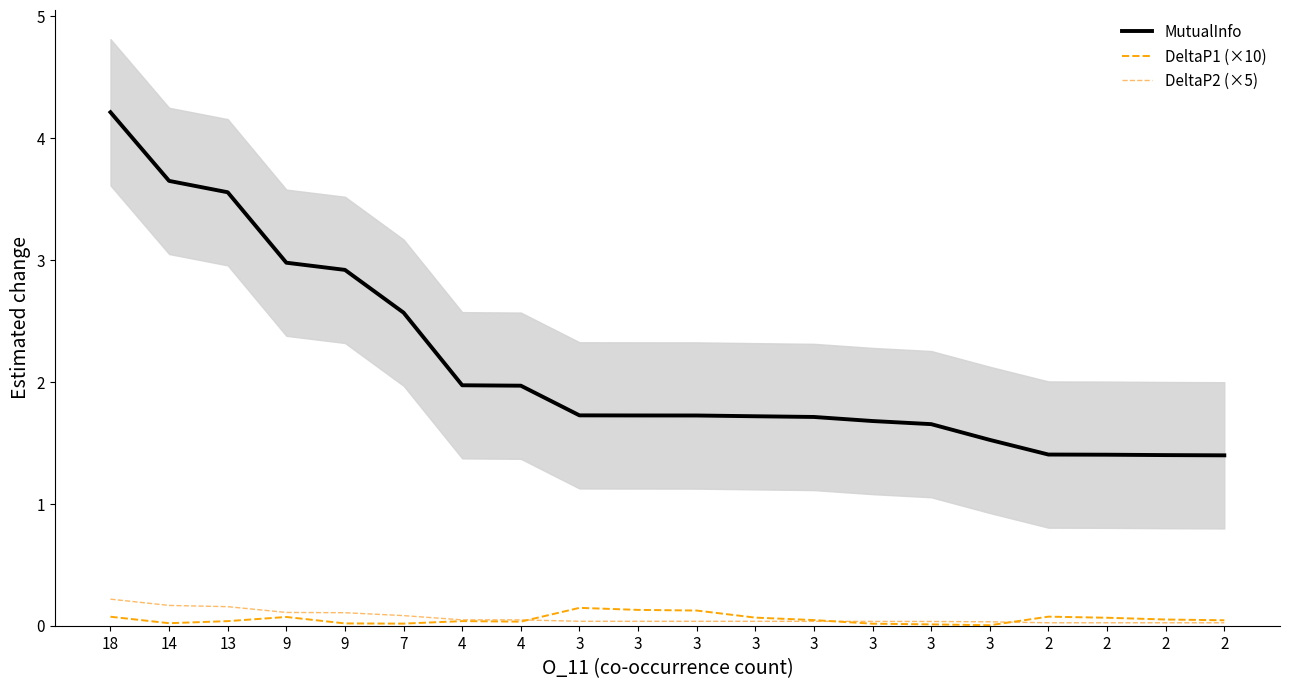

Reading right to left, list all the values displayed in this chart.

MutualInfo: 1.4	1.4	1.4	1.4	1.5	1.7	1.7	1.7	1.7	1.7	1.7	1.7	2.0	2.0	2.6	2.9	3.0	3.6	3.6	4.2
DeltaP1 (×10): 0.0	0.1	0.1	0.1	0.0	0.0	0.0	0.0	0.1	0.1	0.1	0.1	0.0	0.0	0.0	0.0	0.1	0.0	0.0	0.1
DeltaP2 (×5): 0.0	0.0	0.0	0.0	0.0	0.0	0.0	0.0	0.0	0.0	0.0	0.0	0.0	0.0	0.1	0.1	0.1	0.2	0.2	0.2